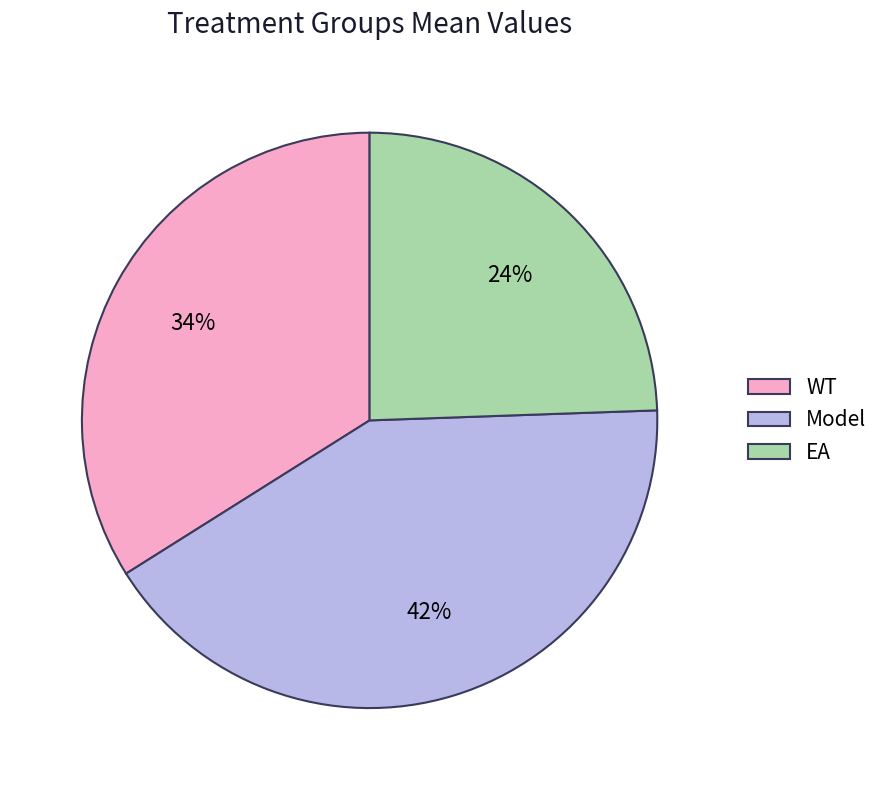

How many slices are in this pie chart?

3